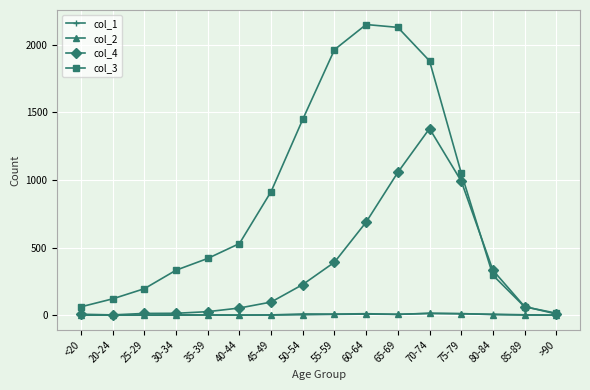

The col_4 series shows 7 at <20. True or false?

True